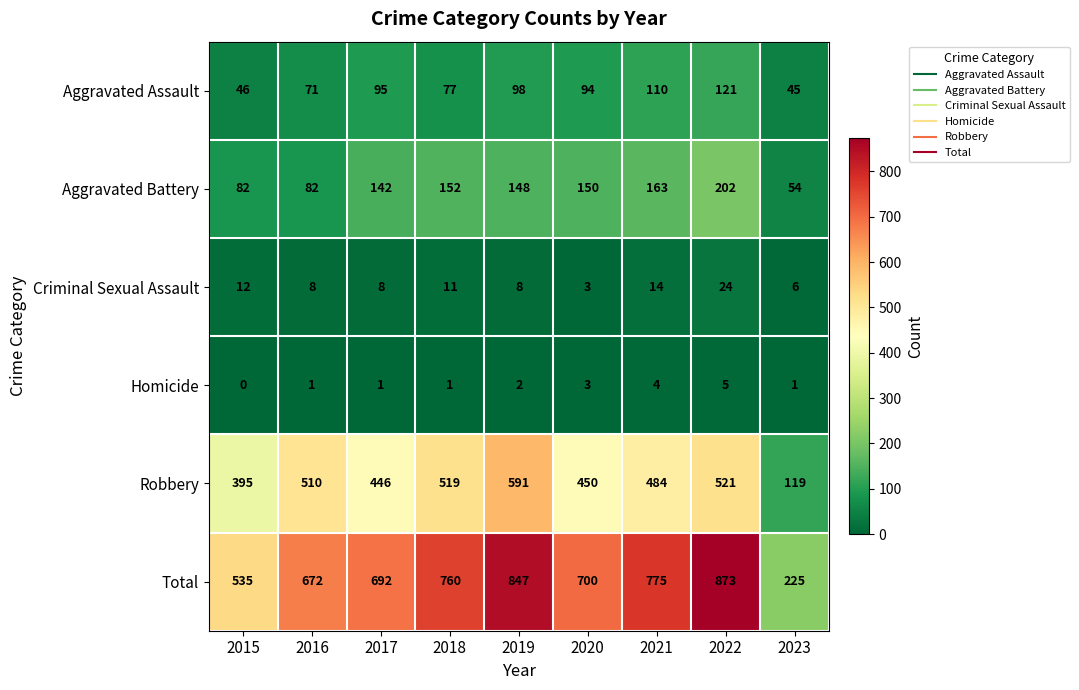

At 2021, list the series in order from largest to smallest.

Total, Robbery, Aggravated Battery, Aggravated Assault, Criminal Sexual Assault, Homicide